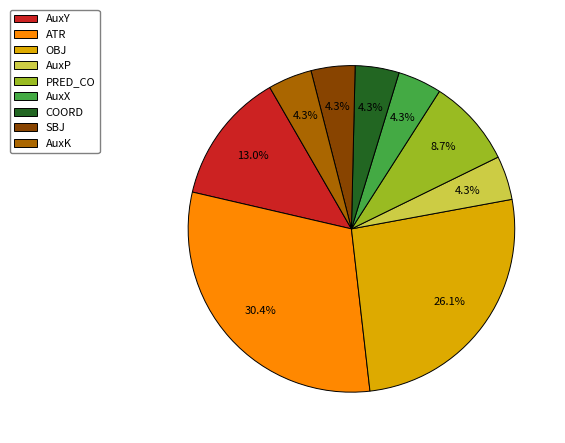

Is there a majority slice in this chart?

No